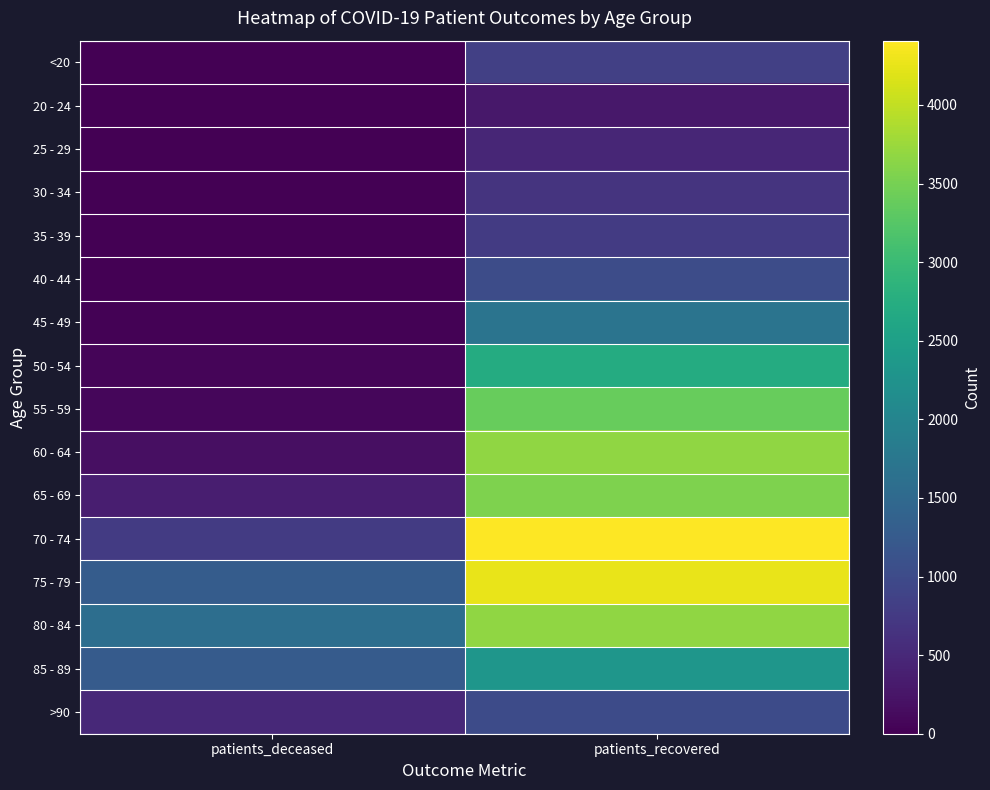

Reading right to left, transcribe all the data shown in this chart.

<20: patients_recovered=829	patients_deceased=4
20 - 24: patients_recovered=280	patients_deceased=0
25 - 29: patients_recovered=476	patients_deceased=2
30 - 34: patients_recovered=655	patients_deceased=5
35 - 39: patients_recovered=760	patients_deceased=8
40 - 44: patients_recovered=1018	patients_deceased=8
45 - 49: patients_recovered=1689	patients_deceased=21
50 - 54: patients_recovered=2709	patients_deceased=57
55 - 59: patients_recovered=3381	patients_deceased=86
60 - 64: patients_recovered=3679	patients_deceased=180
65 - 69: patients_recovered=3550	patients_deceased=378
70 - 74: patients_recovered=4409	patients_deceased=773
75 - 79: patients_recovered=4261	patients_deceased=1283
80 - 84: patients_recovered=3669	patients_deceased=1594
85 - 89: patients_recovered=2318	patients_deceased=1265
>90: patients_recovered=1001	patients_deceased=511